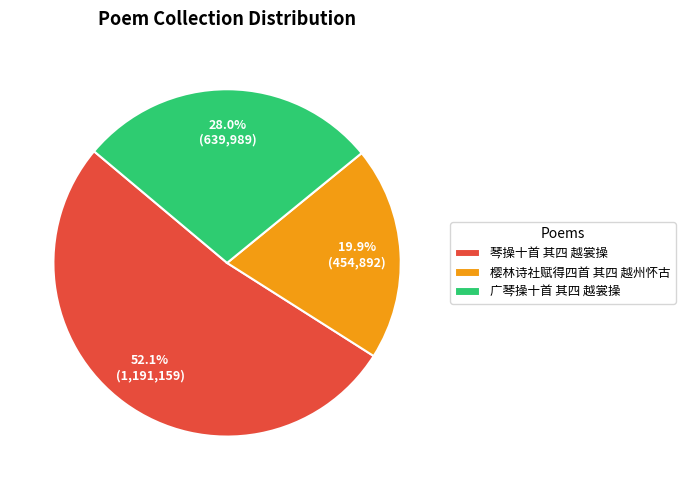

What percentage do 樱林诗社赋得四首 其四 越州怀古 and 琴操十首 其四 越裳操 together represent?

72.0%